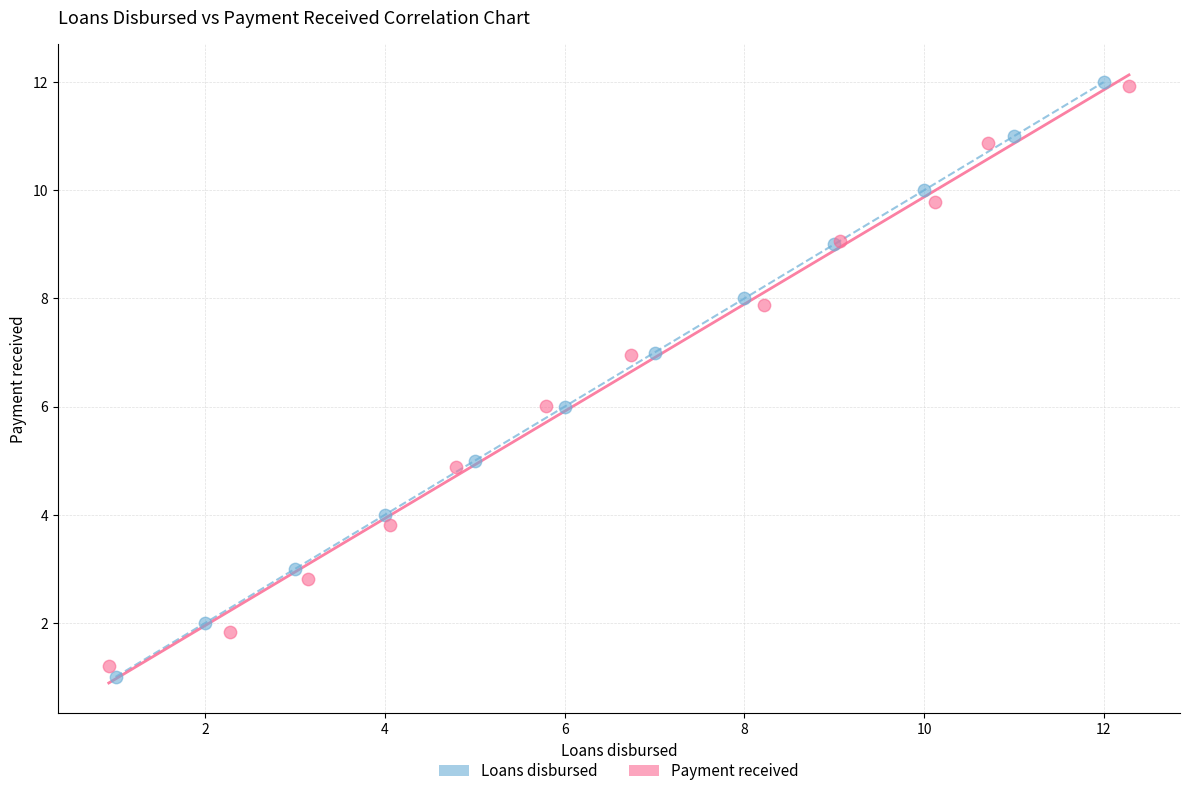

Which series contains the lowest Y value?

Loans disbursed